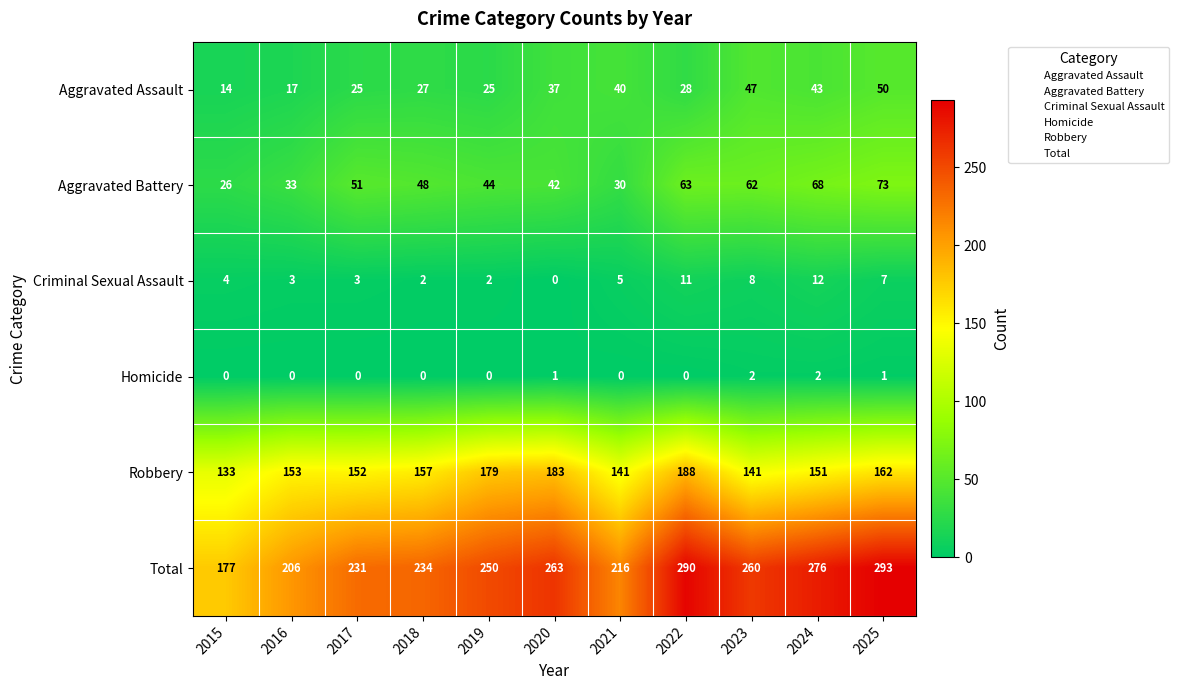

The Homicide series shows 0 at 2019. True or false?

True